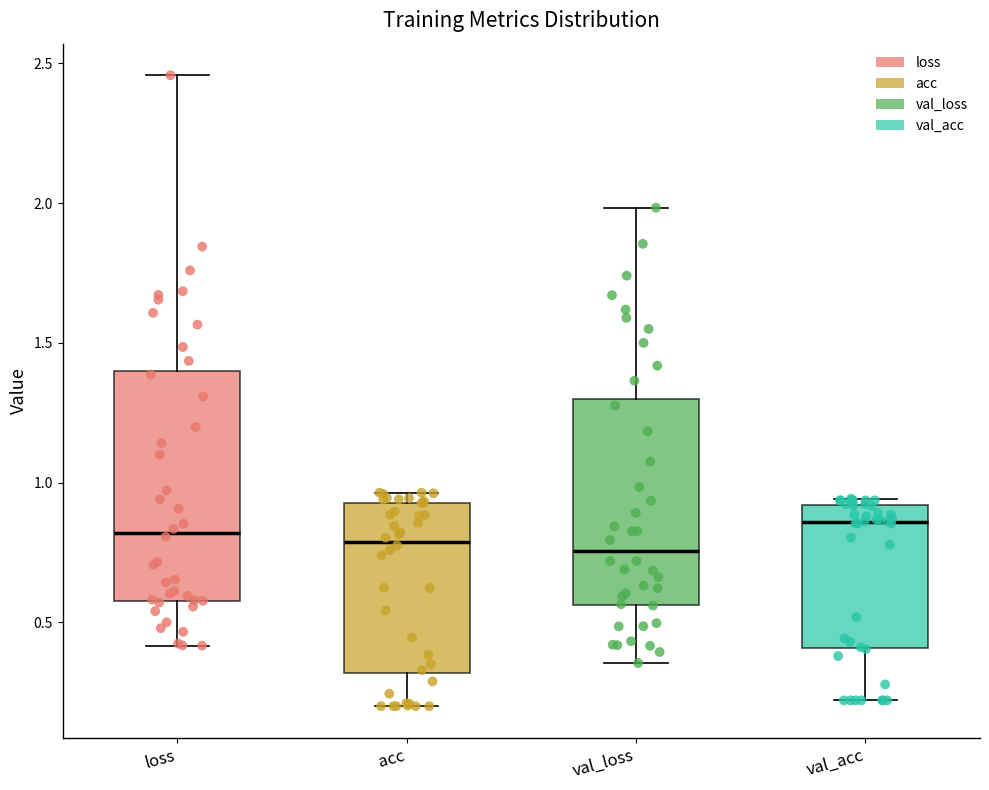

Reading left to right, read every box against the y-axis: the position of its median line, the range the box covers, and the ends of its whiskers. The values are not printed on the chart, so give them approximately, as read against the axis.

loss: median 0.80, box 0.60 to 1.40, whiskers 0.40 to 2.45
acc: median 0.80, box 0.30 to 0.95, whiskers 0.20 to 0.95 (just above the box's upper edge)
val_loss: median 0.75, box 0.55 to 1.30, whiskers 0.35 to 2.00
val_acc: median 0.85, box 0.40 to 0.90, whiskers 0.20 to 0.95